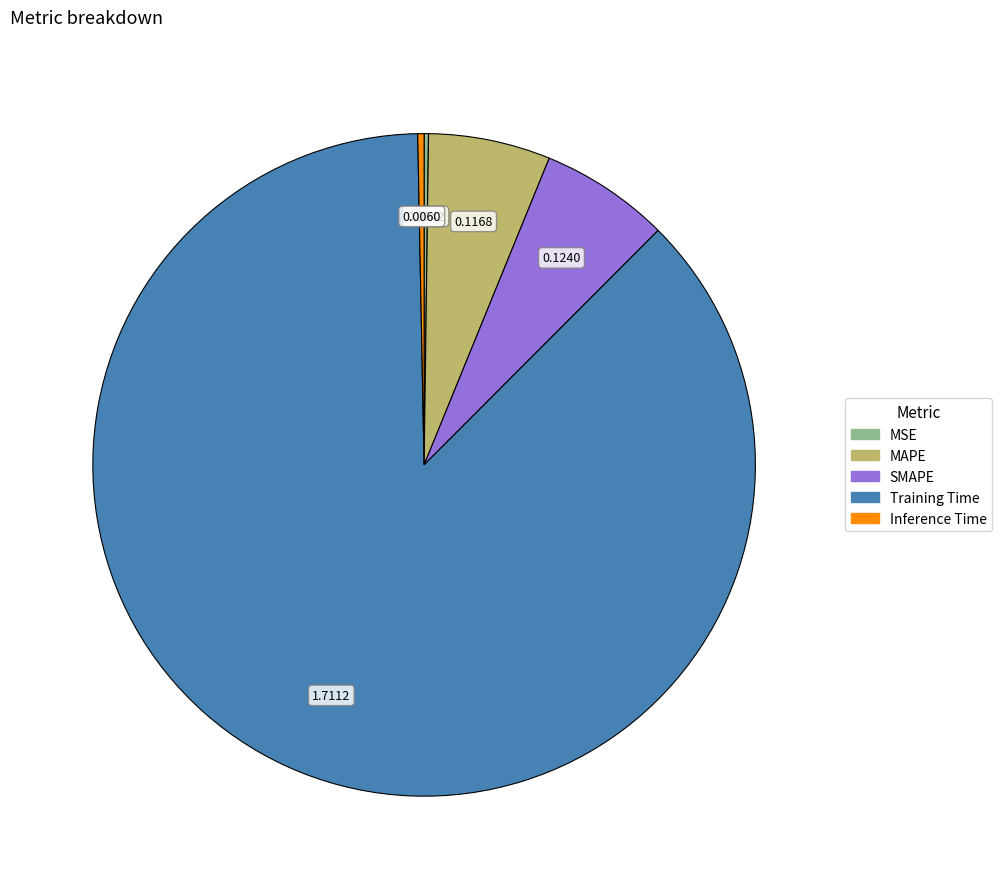

Between Inference Time and SMAPE, which is larger?

SMAPE